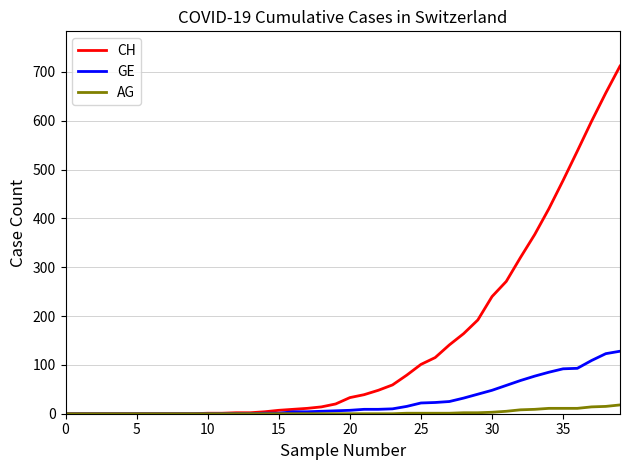

Which series has the largest range (max minus min)?

CH